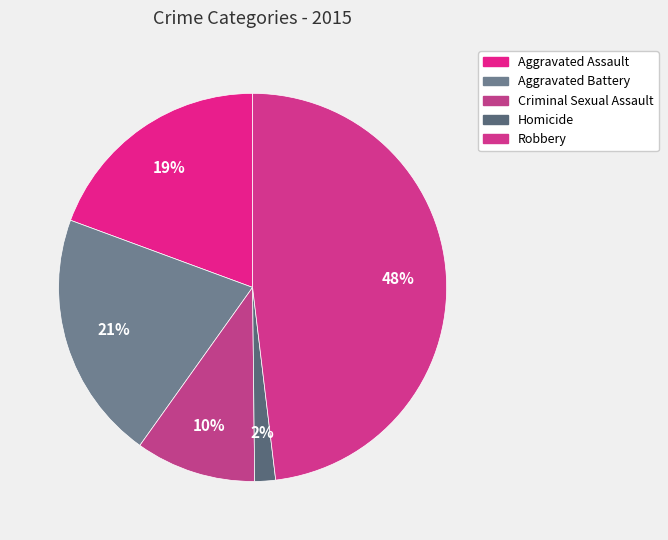

To the nearest percent, what portion does Robbery represent?

48%